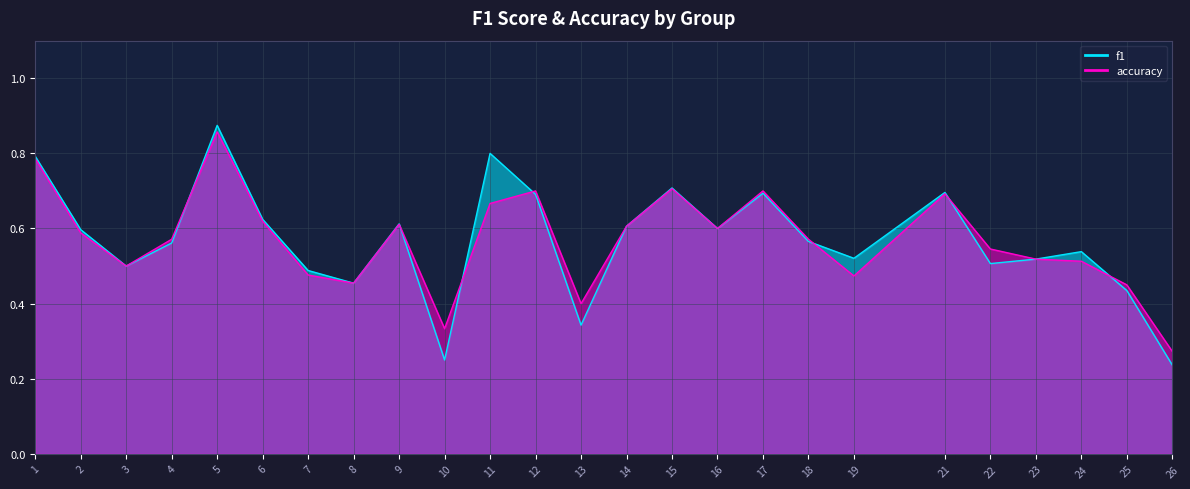

Is it true that f1 equals 1.3 at 1?

False